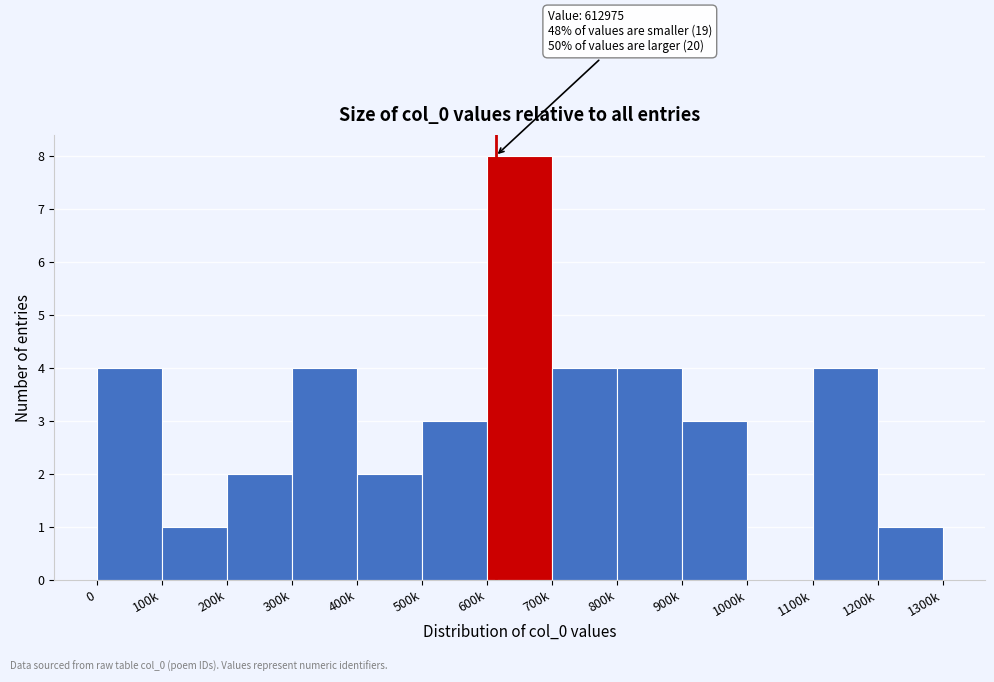

Reading left to right, extract all data points from this chart.

0=4	100k=1	200k=2	300k=4	400k=2	500k=3	600k=8	700k=4	800k=4	900k=3	1000k=0	1100k=4	1200k=1